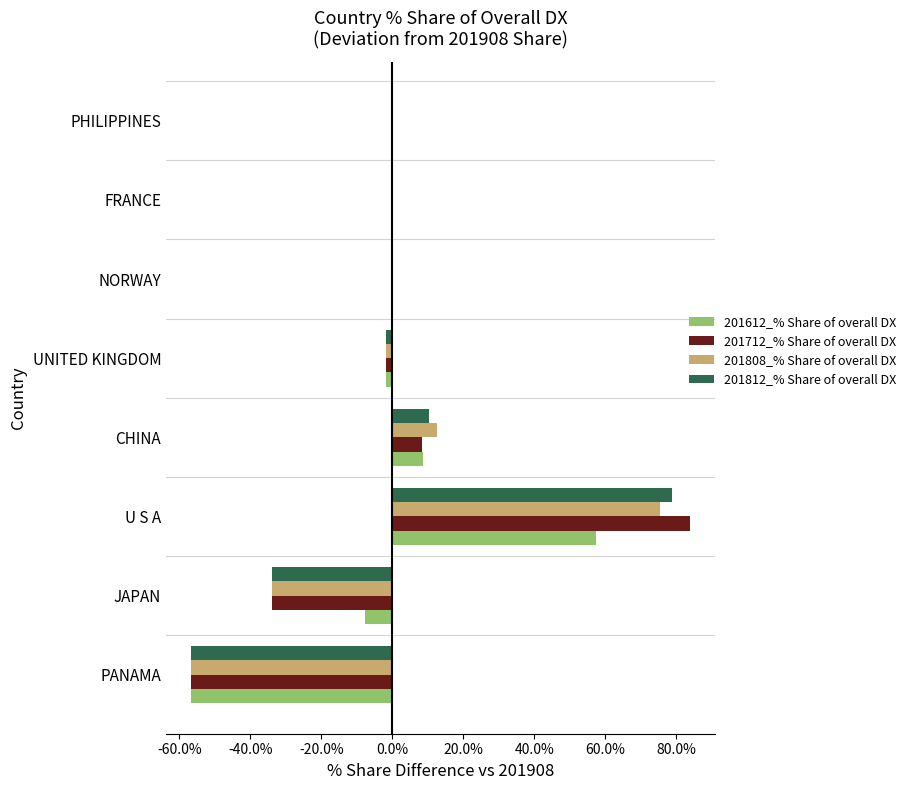

The 201612_% Share of overall DX series shows -100.5 at PANAMA. True or false?

False